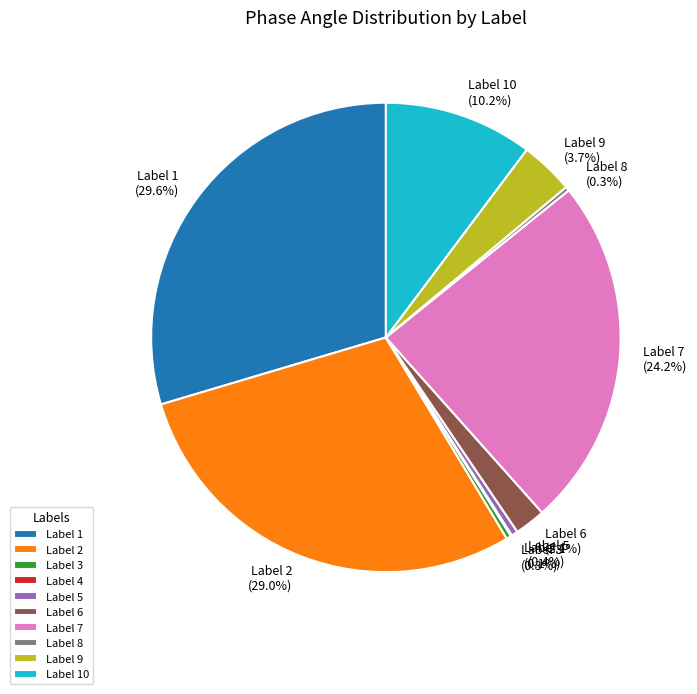

Which has a higher value, Label 7 or Label 2?

Label 2